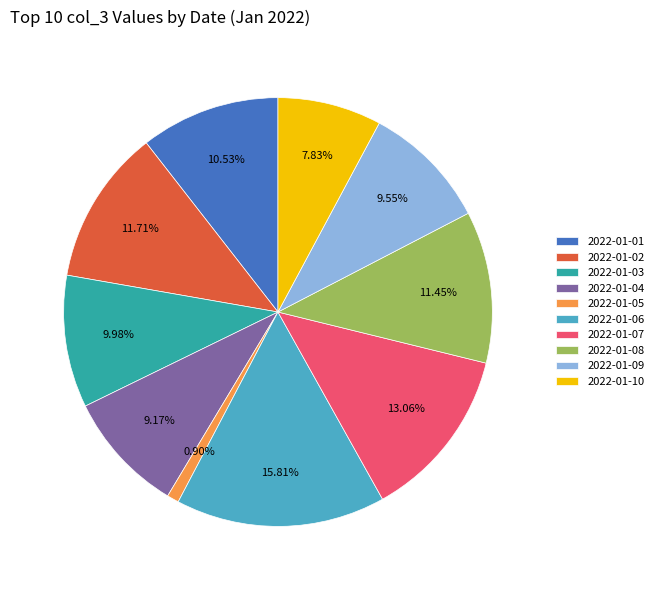

To the nearest percent, what is the difference between the largest and smallest slice percentages?

15%